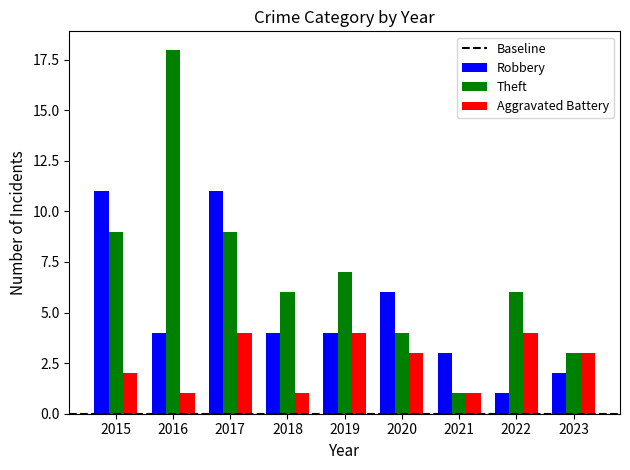

How many bars are there in total?

27